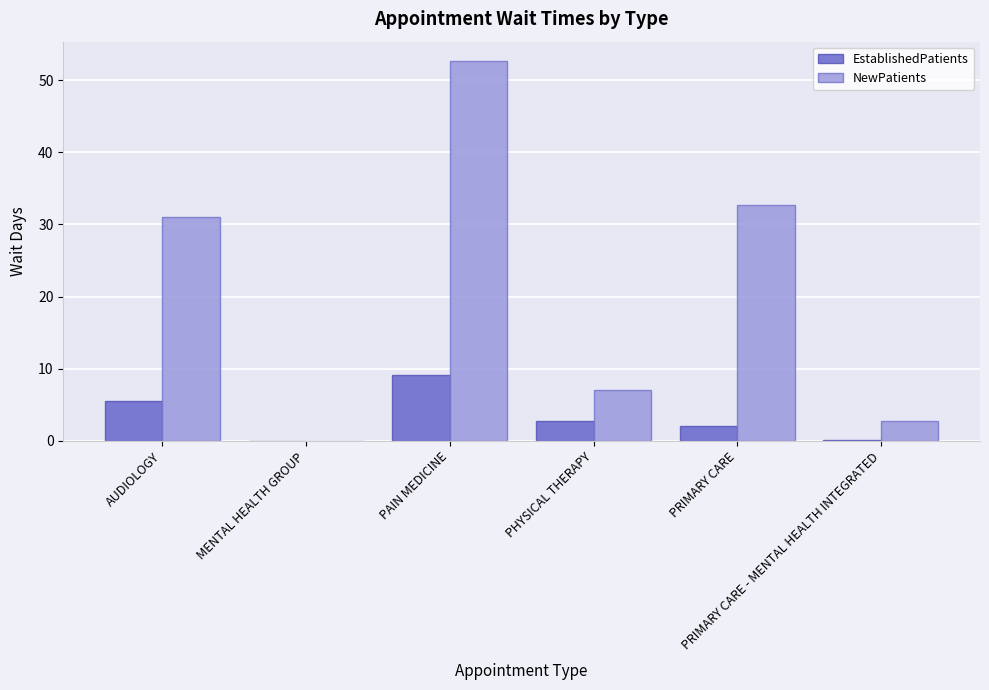

What is the maximum value for NewPatients?

52.7